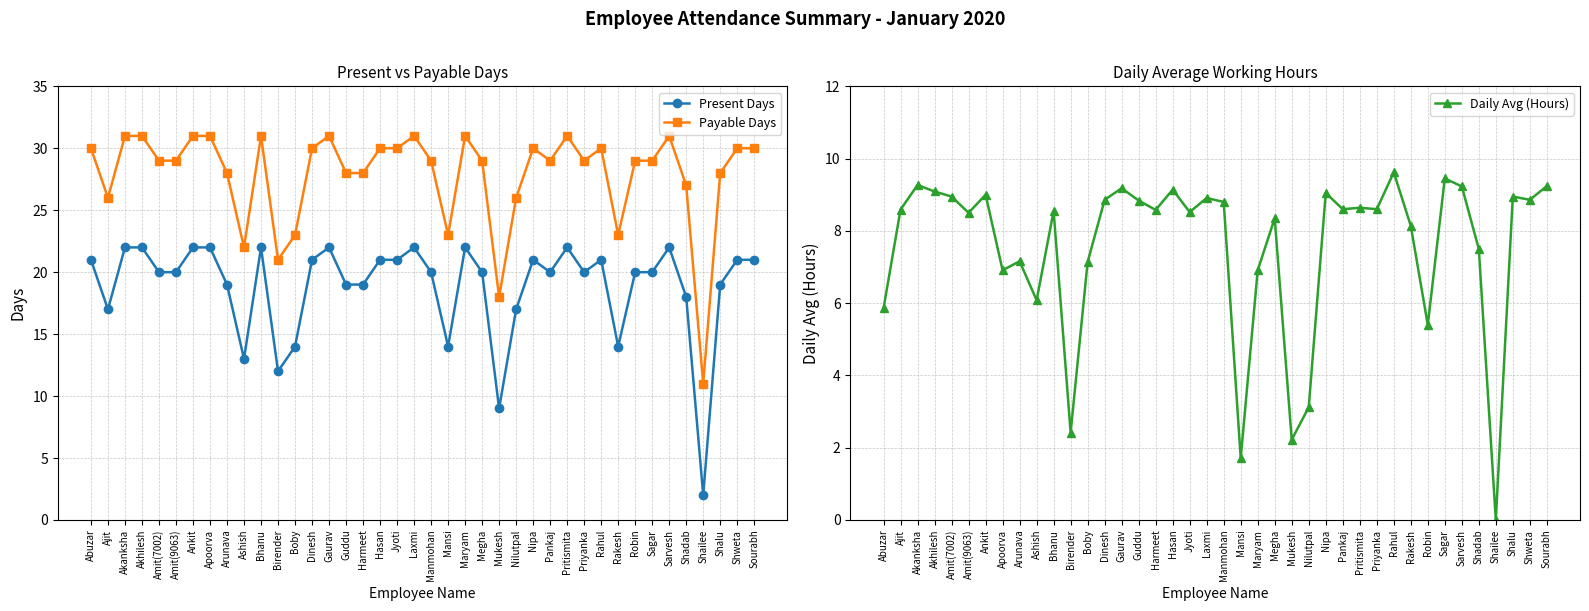

At how many categories does at least one series exceed 0?

40